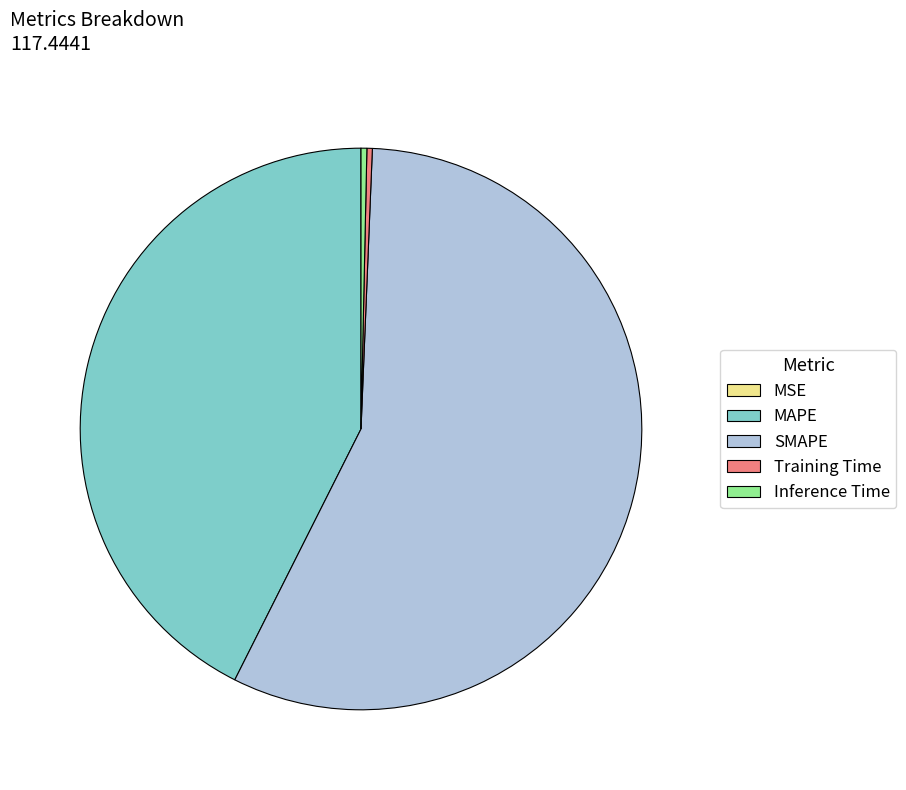

Is there any slice that represents more than half of the pie?

Yes